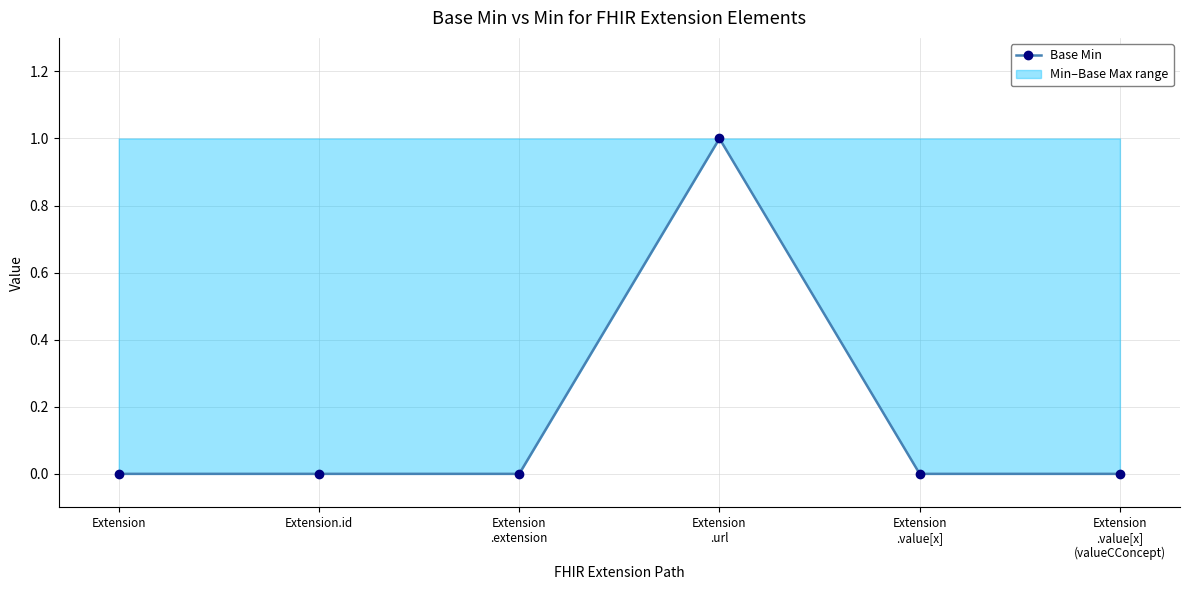

At which category does the chart reach its peak across all series?

Extension
.url